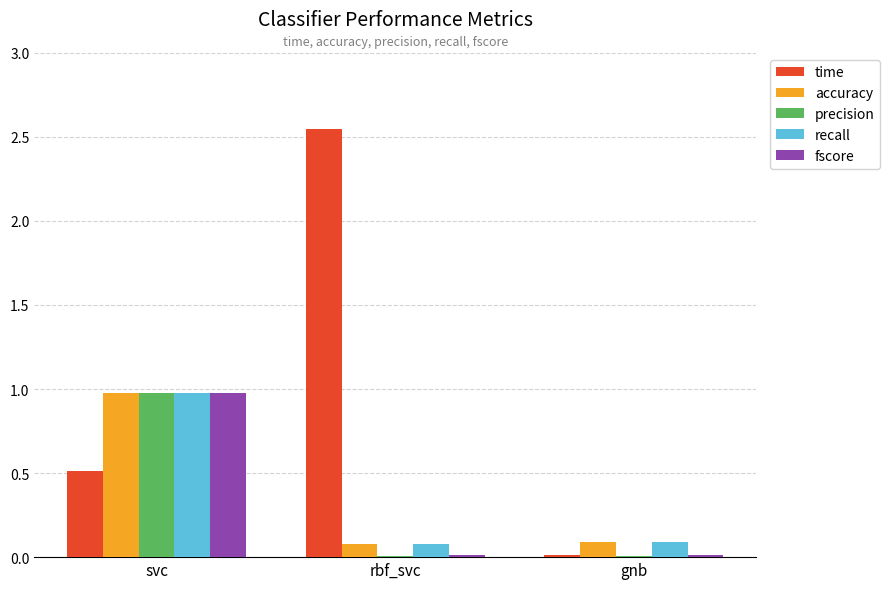

Between rbf_svc and gnb, which series saw the biggest shift?

time